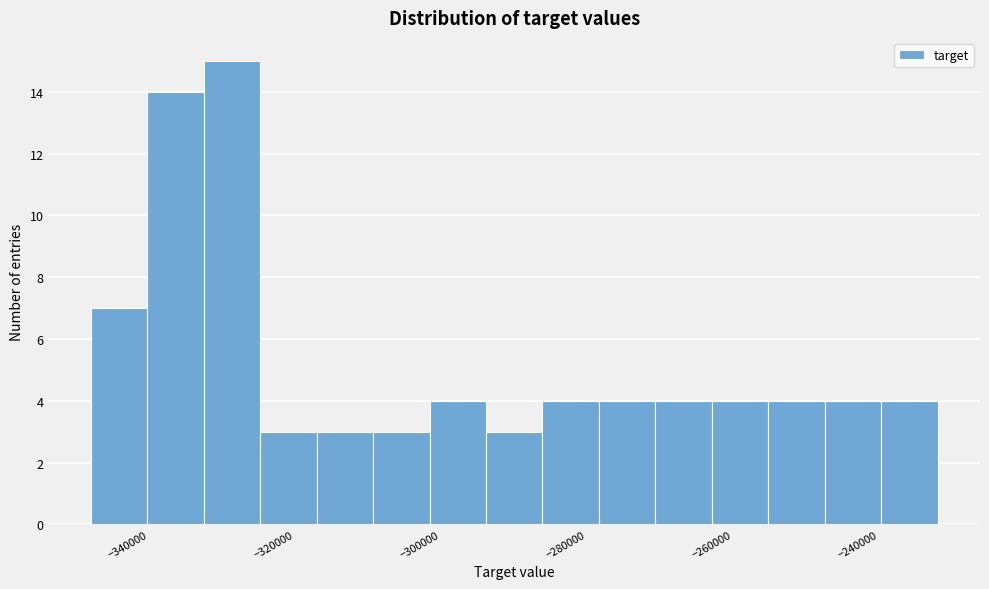

Read against the x-axis, roughly where is the centre of the tallest bar?

-326000